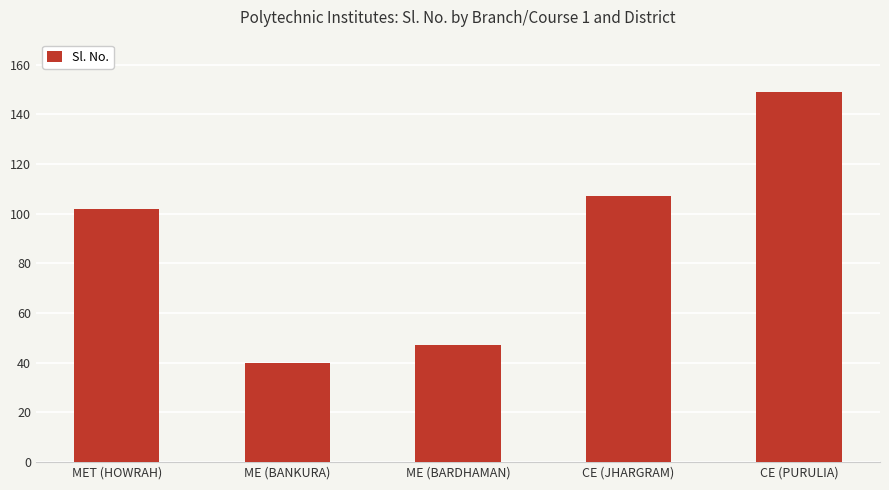

Reading left to right, list all the values displayed in this chart.

MET (HOWRAH)=102	ME (BANKURA)=40	ME (BARDHAMAN)=47	CE (JHARGRAM)=107	CE (PURULIA)=149